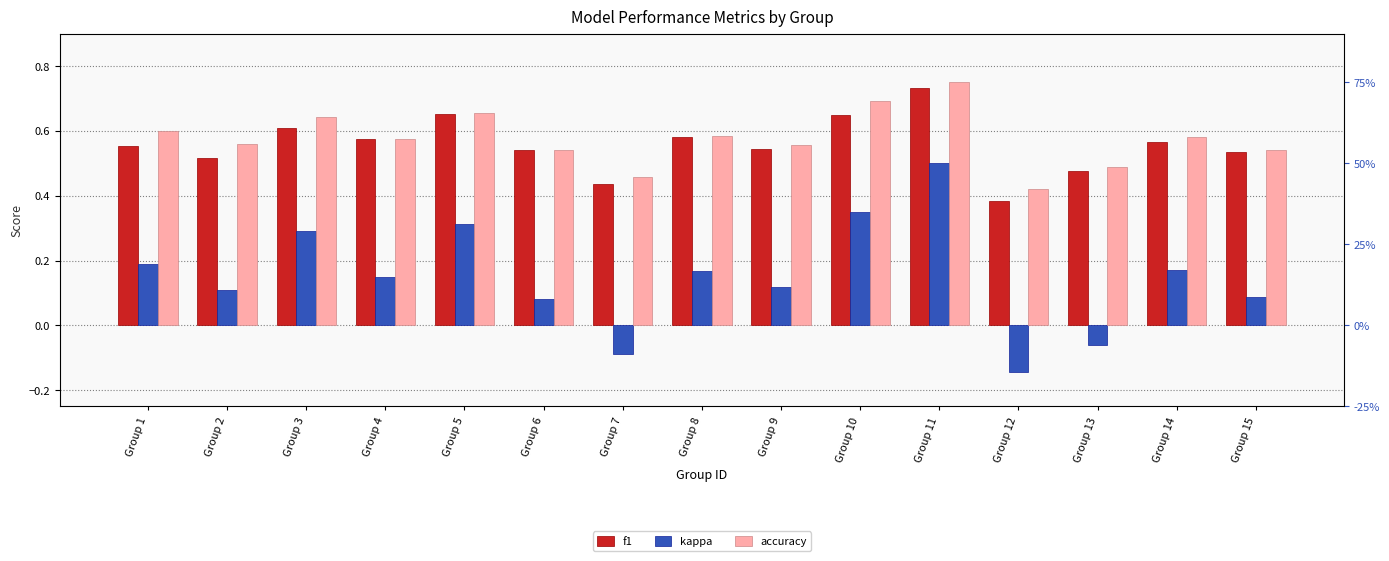

The value of kappa at Group 10 is 0.3. True or false?

True